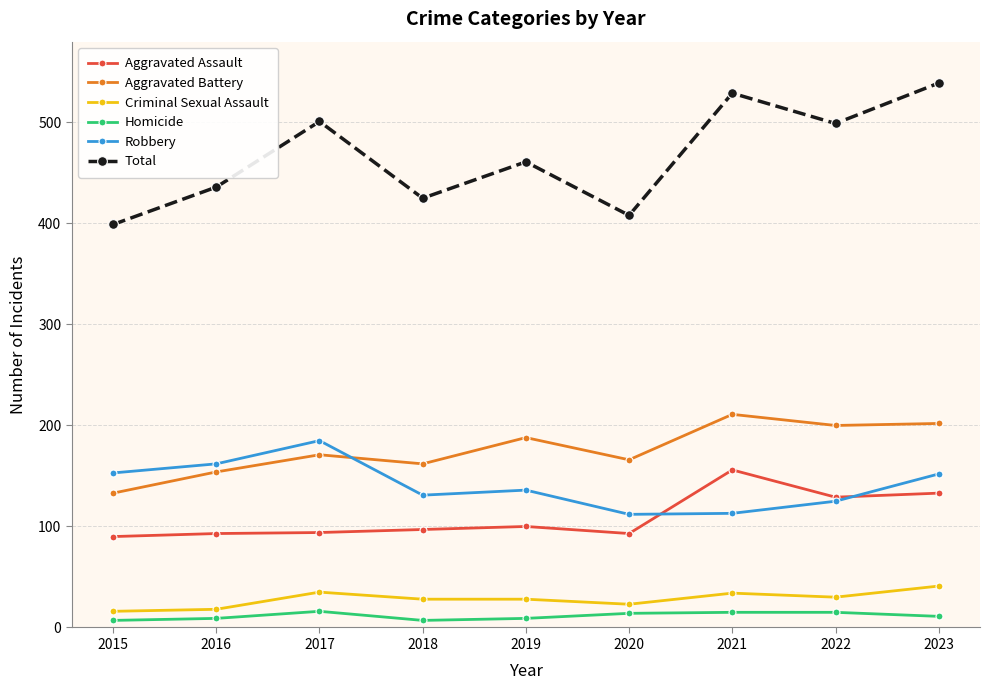

Which series has the largest range (max minus min)?

Total